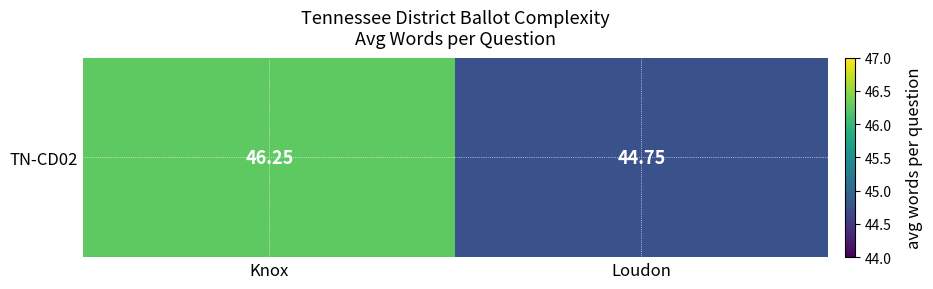

What is the difference between the maximum and minimum values?

1.5